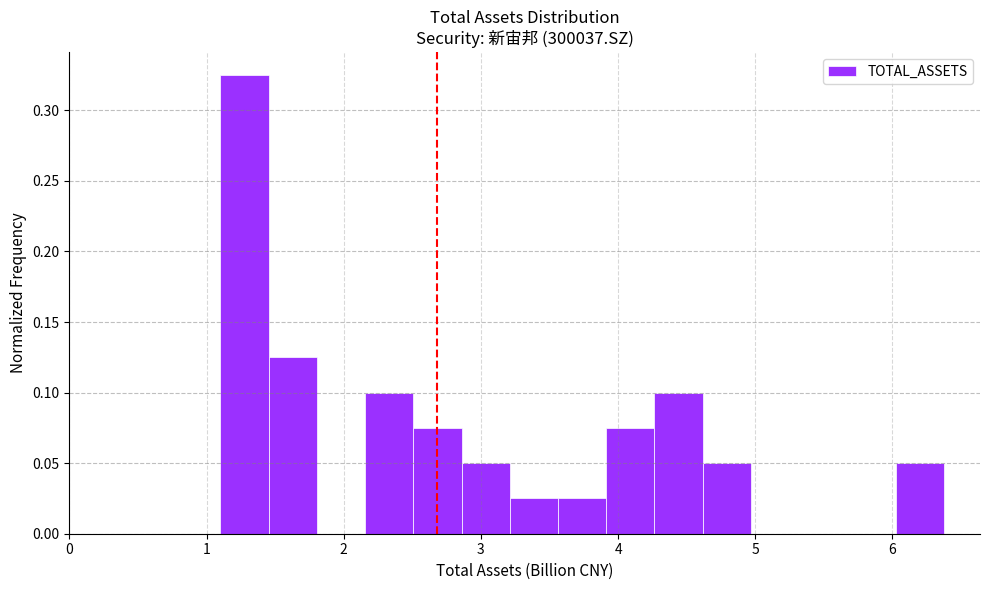

Around what value on the x-axis is the tallest bar? Give the approximate position of its centre, as read against the axis.

1.3